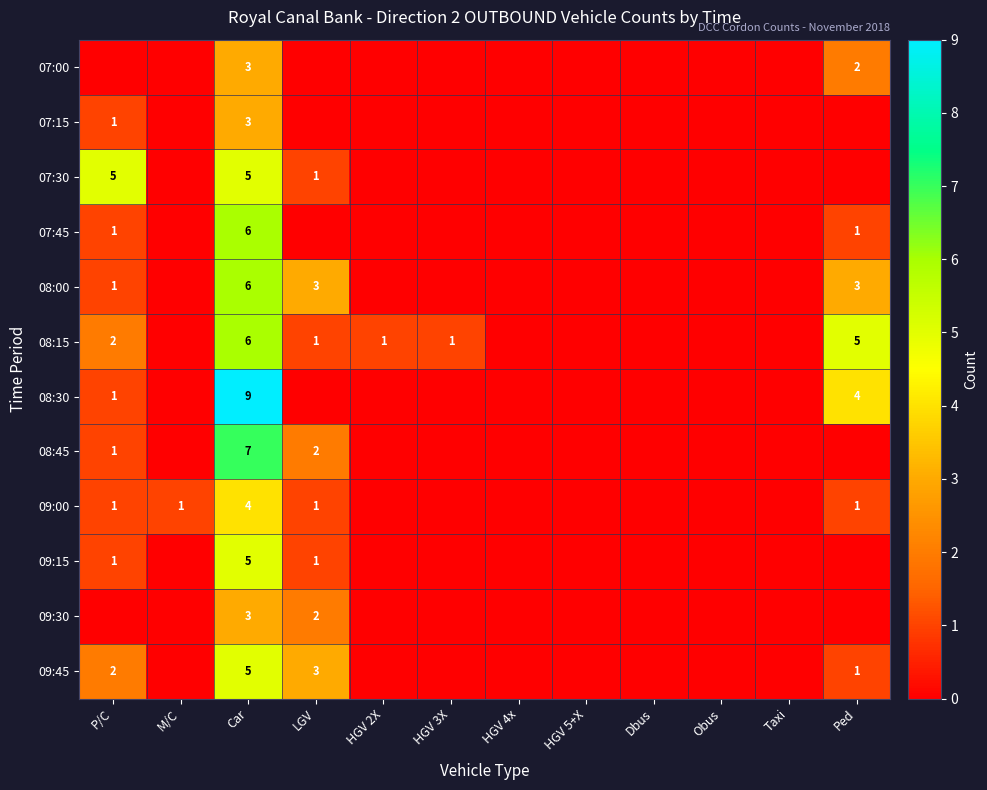

The value of 08:15 at HGV 2X is 1. True or false?

True